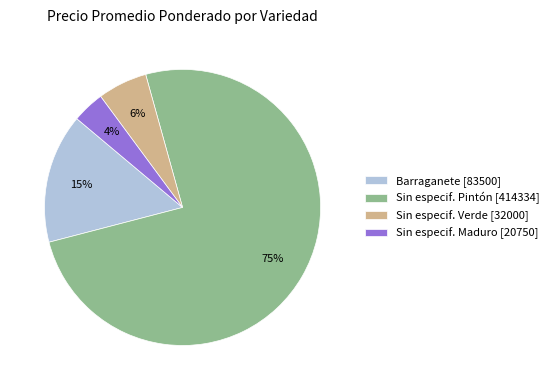

How many segments does this pie chart have?

4